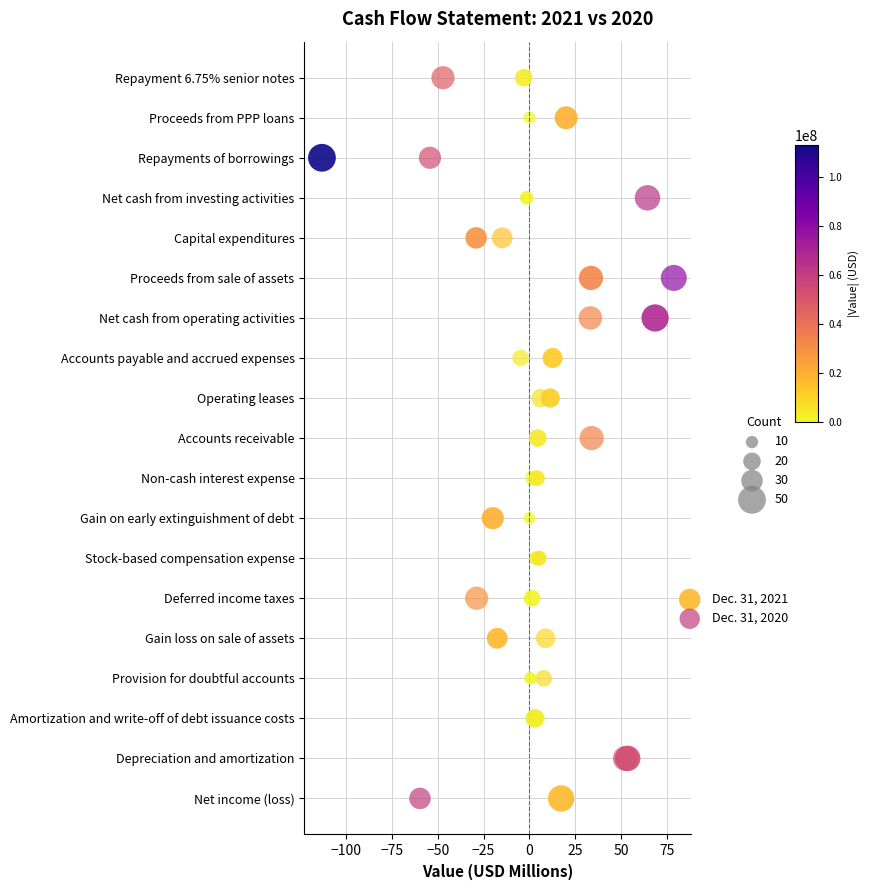

What are all the series names shown in the legend?

Dec. 31, 2021, Dec. 31, 2020